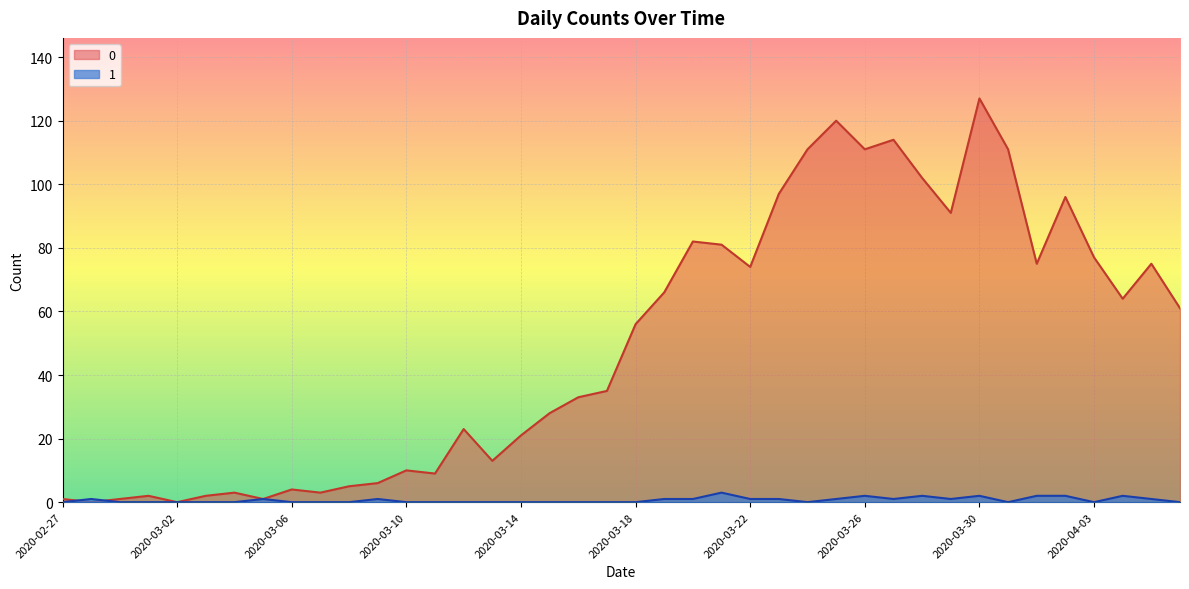

List the series in order of their overall mean, lowest first.

1, 0